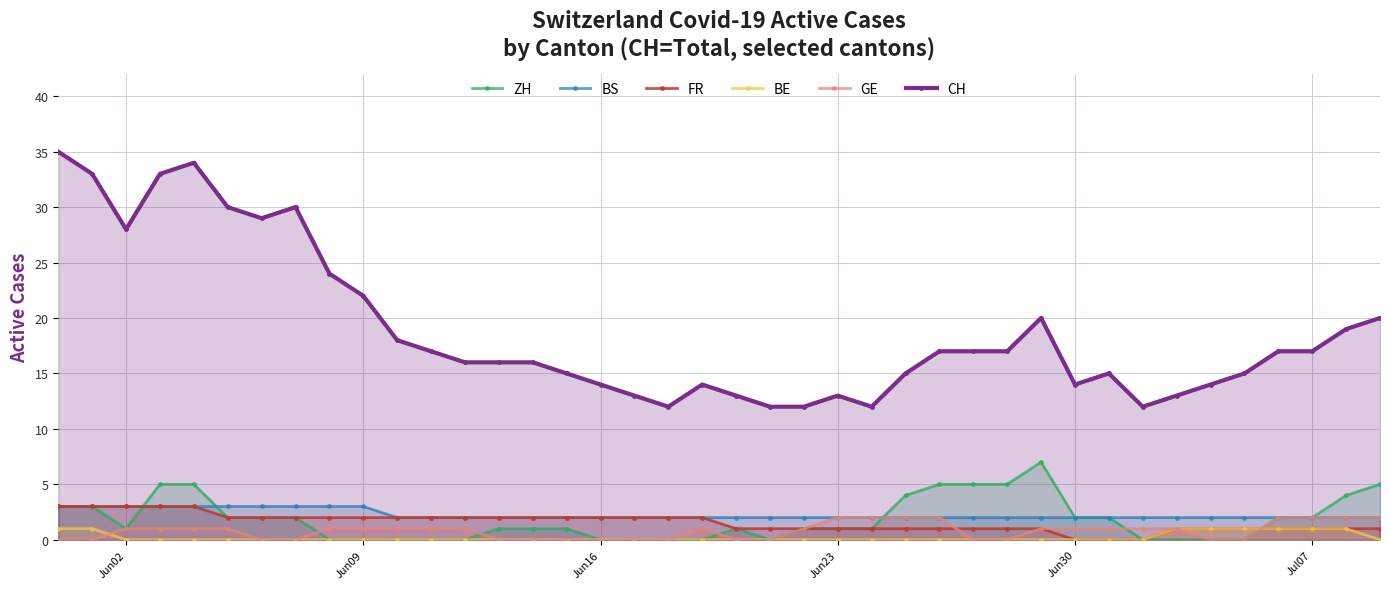

Which series has the widest spread of values?

CH